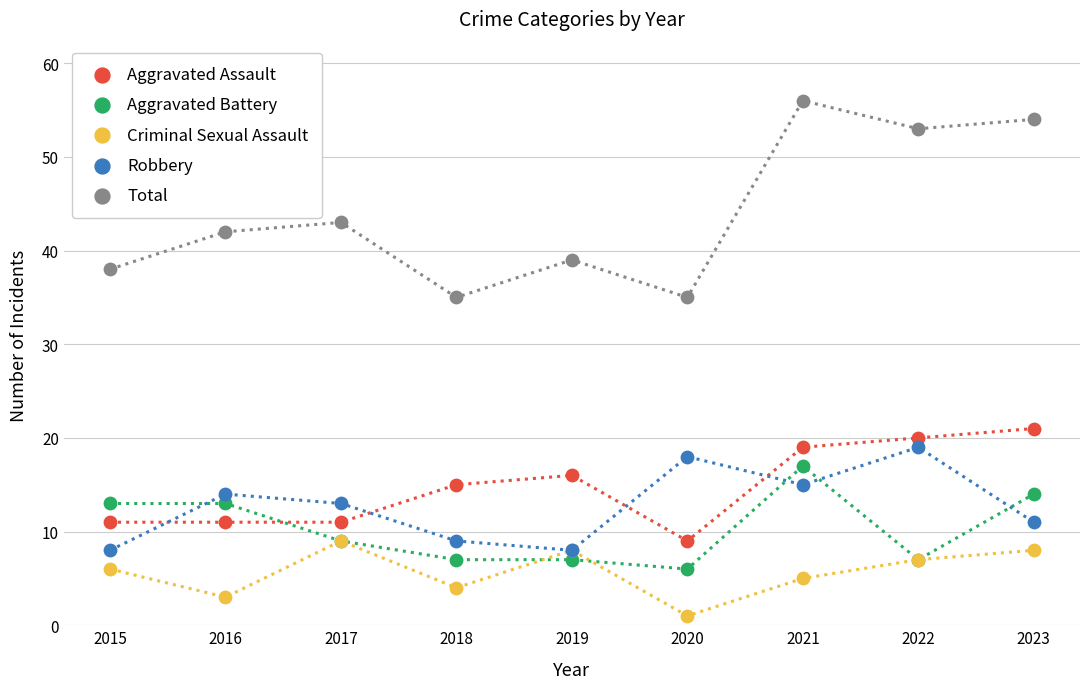

Which series contains the lowest Y value?

Criminal Sexual Assault